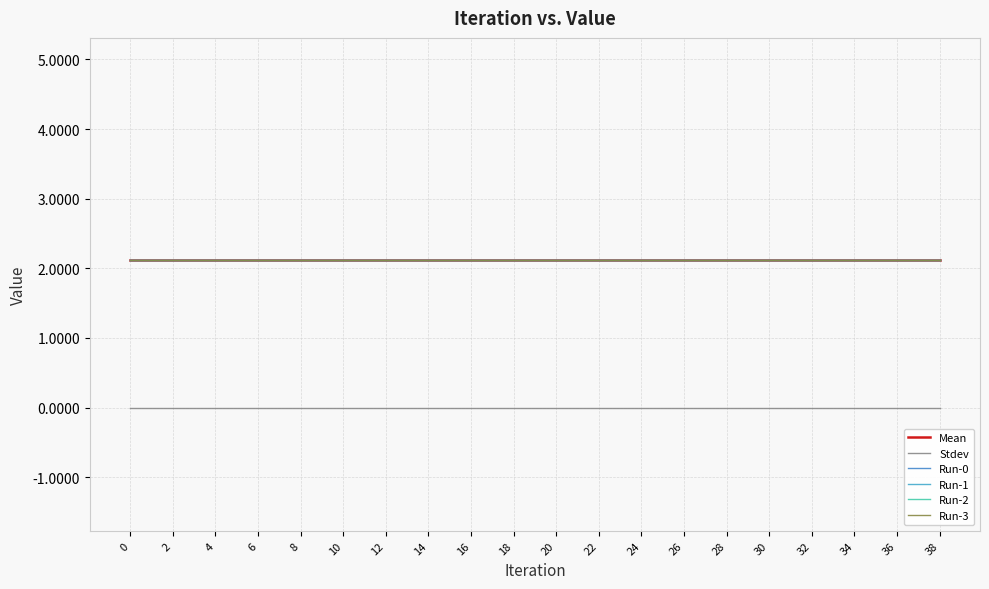

Is this an area chart (filled region under the line)?

No